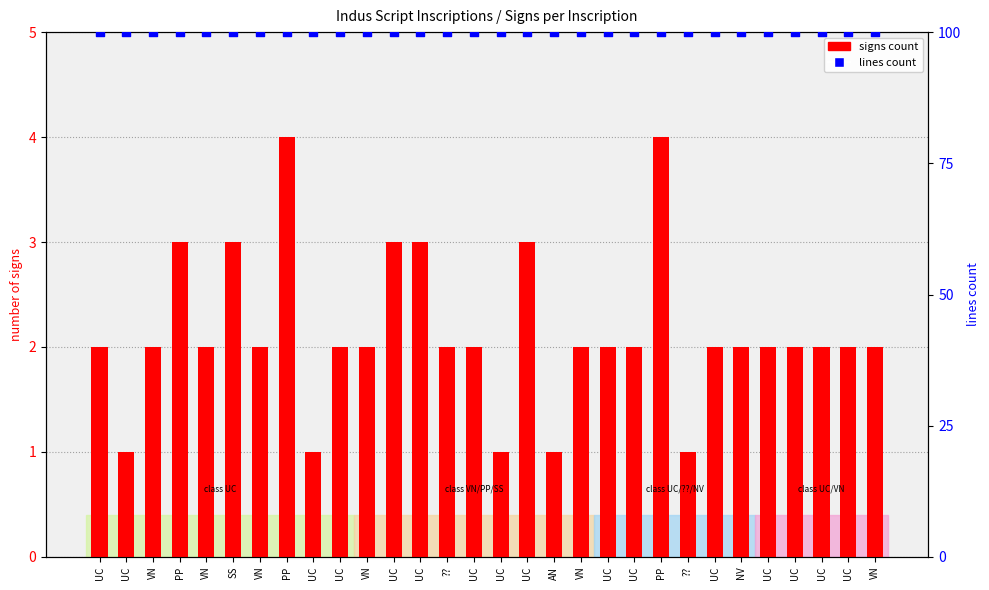

What is the total value across all series at UC?

102